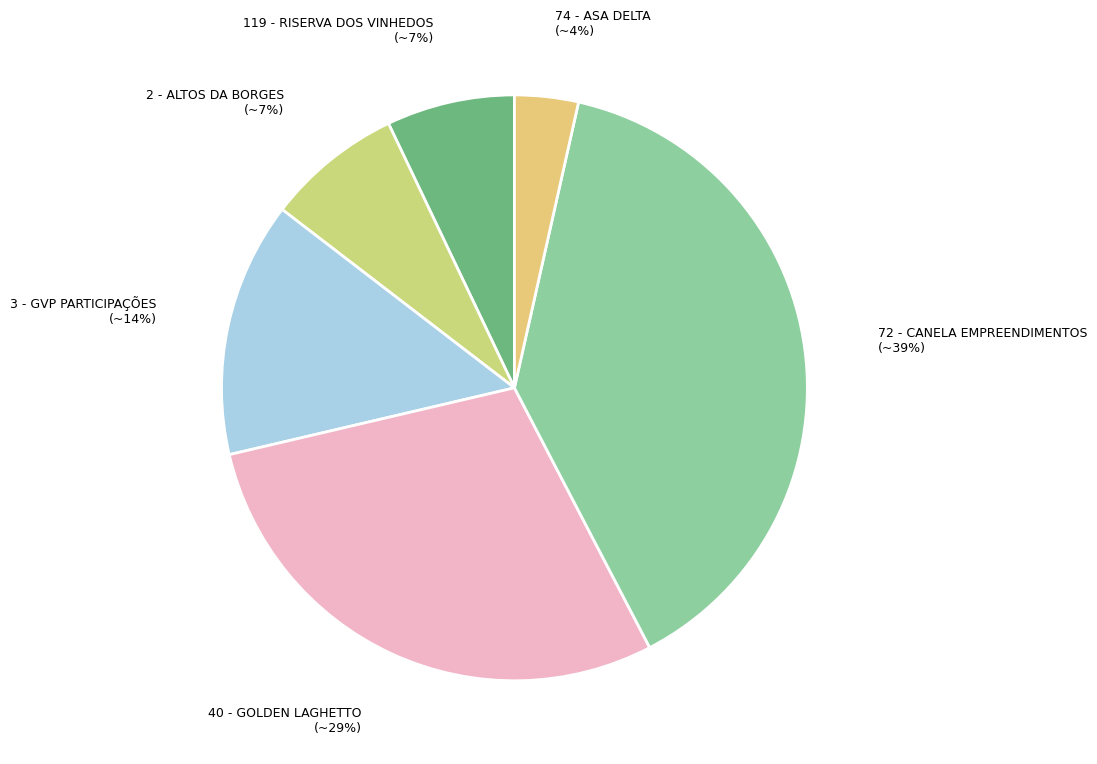

Does any single category account for the majority?

No